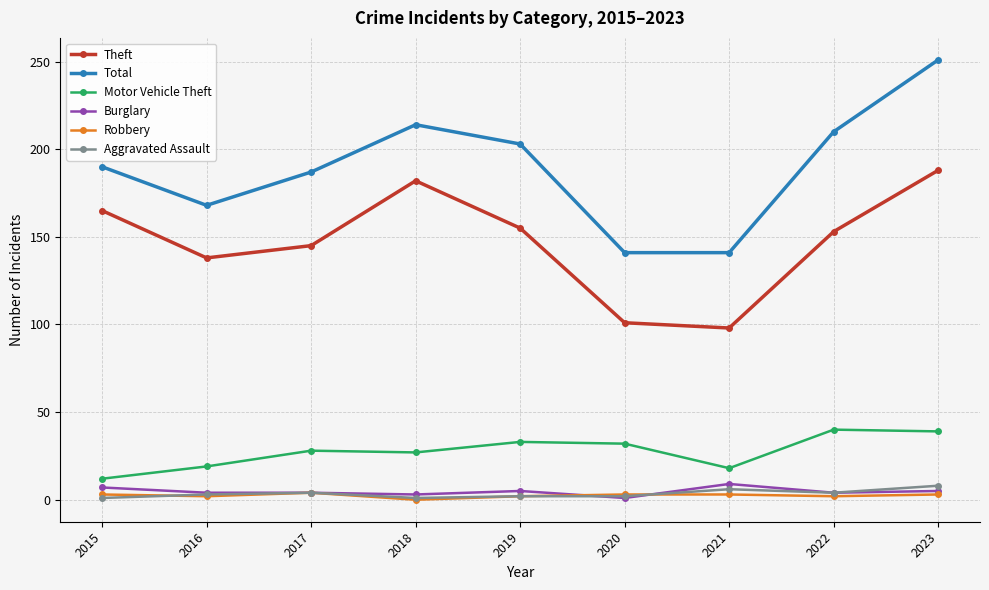

In Theft, how many points are higher than both neighbors (excluding endpoints)?

1